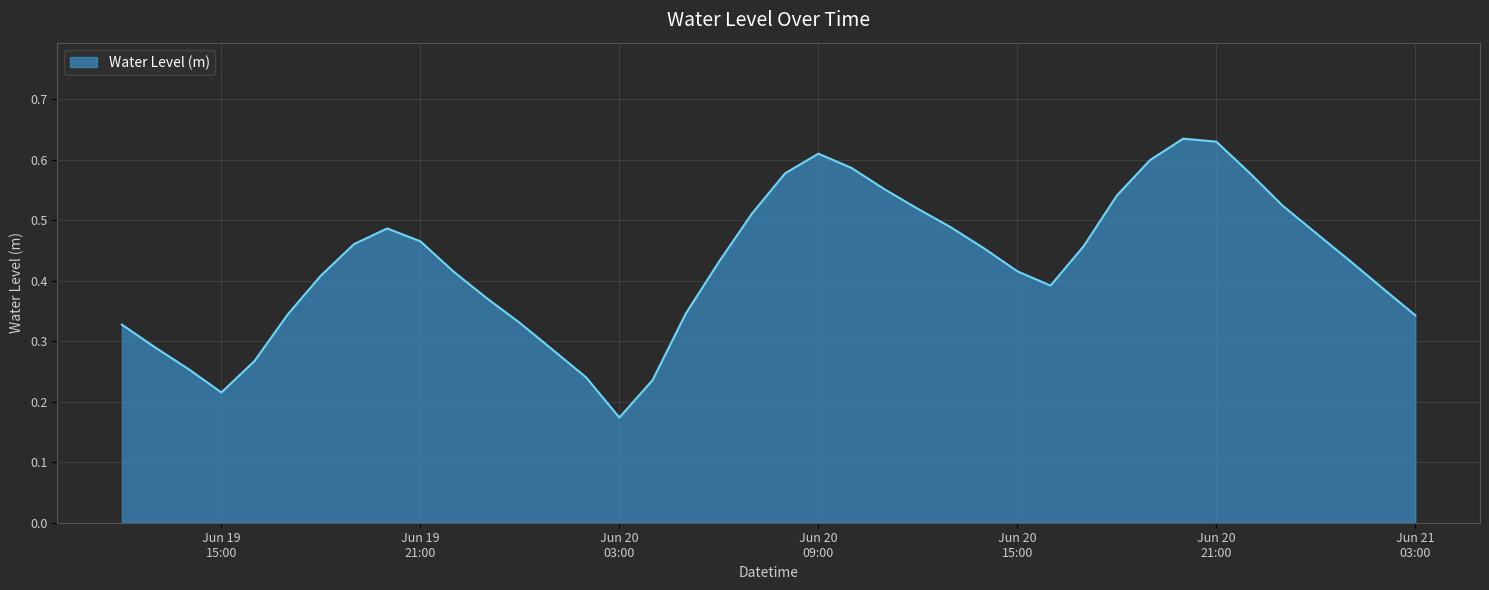

How many points are higher than both their immediate neighbors (excluding endpoints)?

3